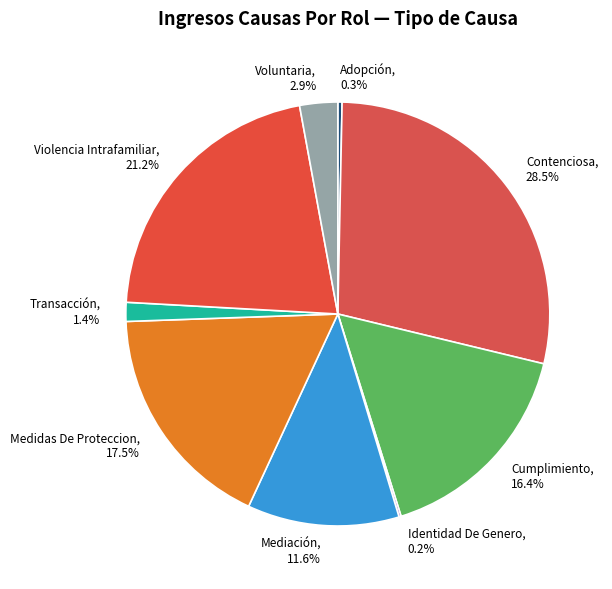

Between Violencia Intrafamiliar, 21.2% and Adopción, 0.3%, which is larger?

Violencia Intrafamiliar, 21.2%